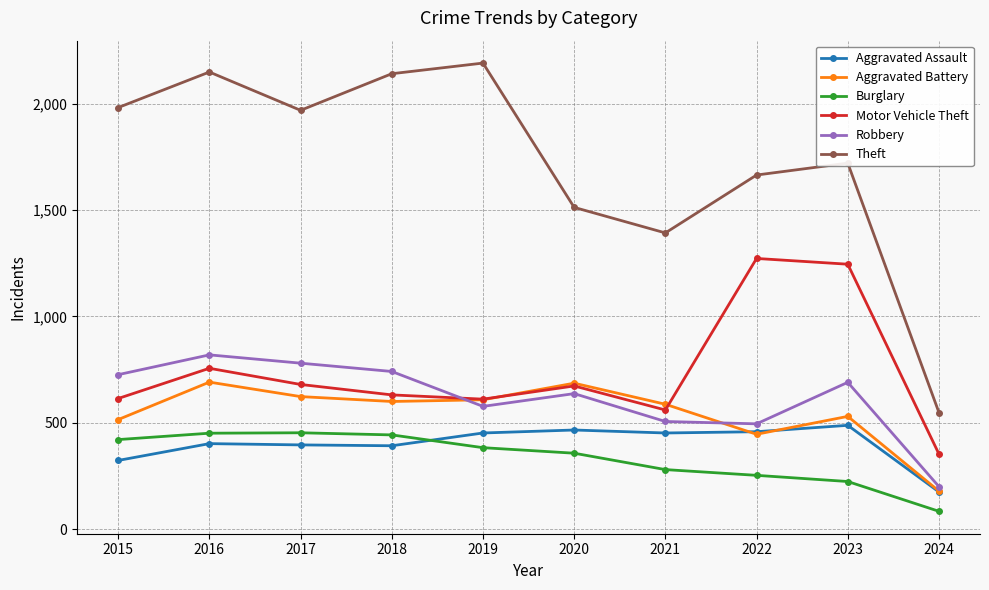

What is the difference between the highest and lowest values at 2022?

1411